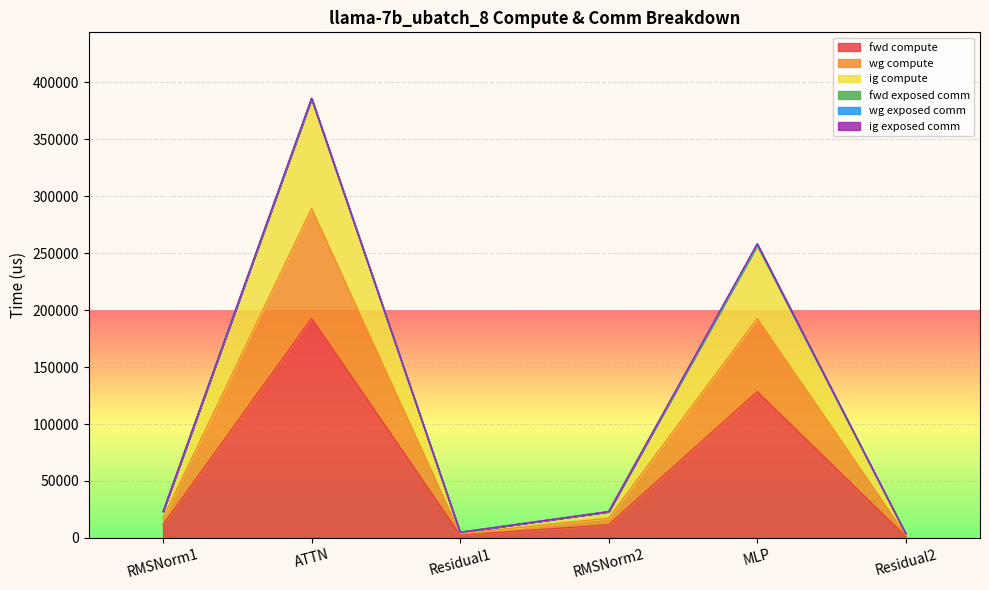

What is the sum of all fwd compute values?

347961.0